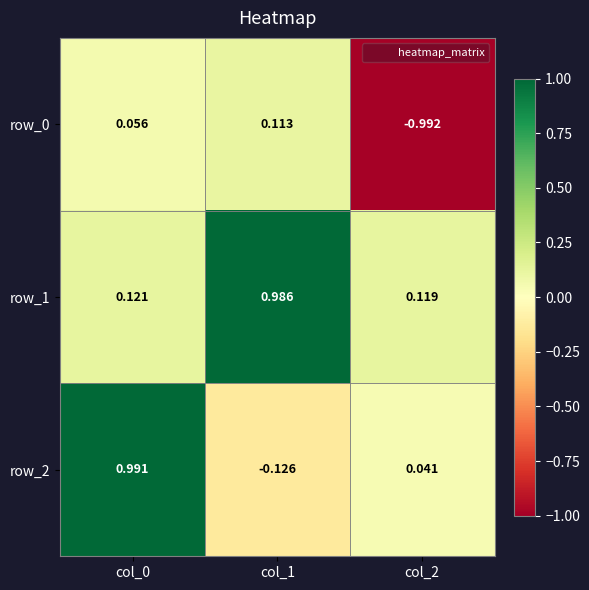

Is the value of row_2 at col_2 greater than the value of row_0 at col_0?

No